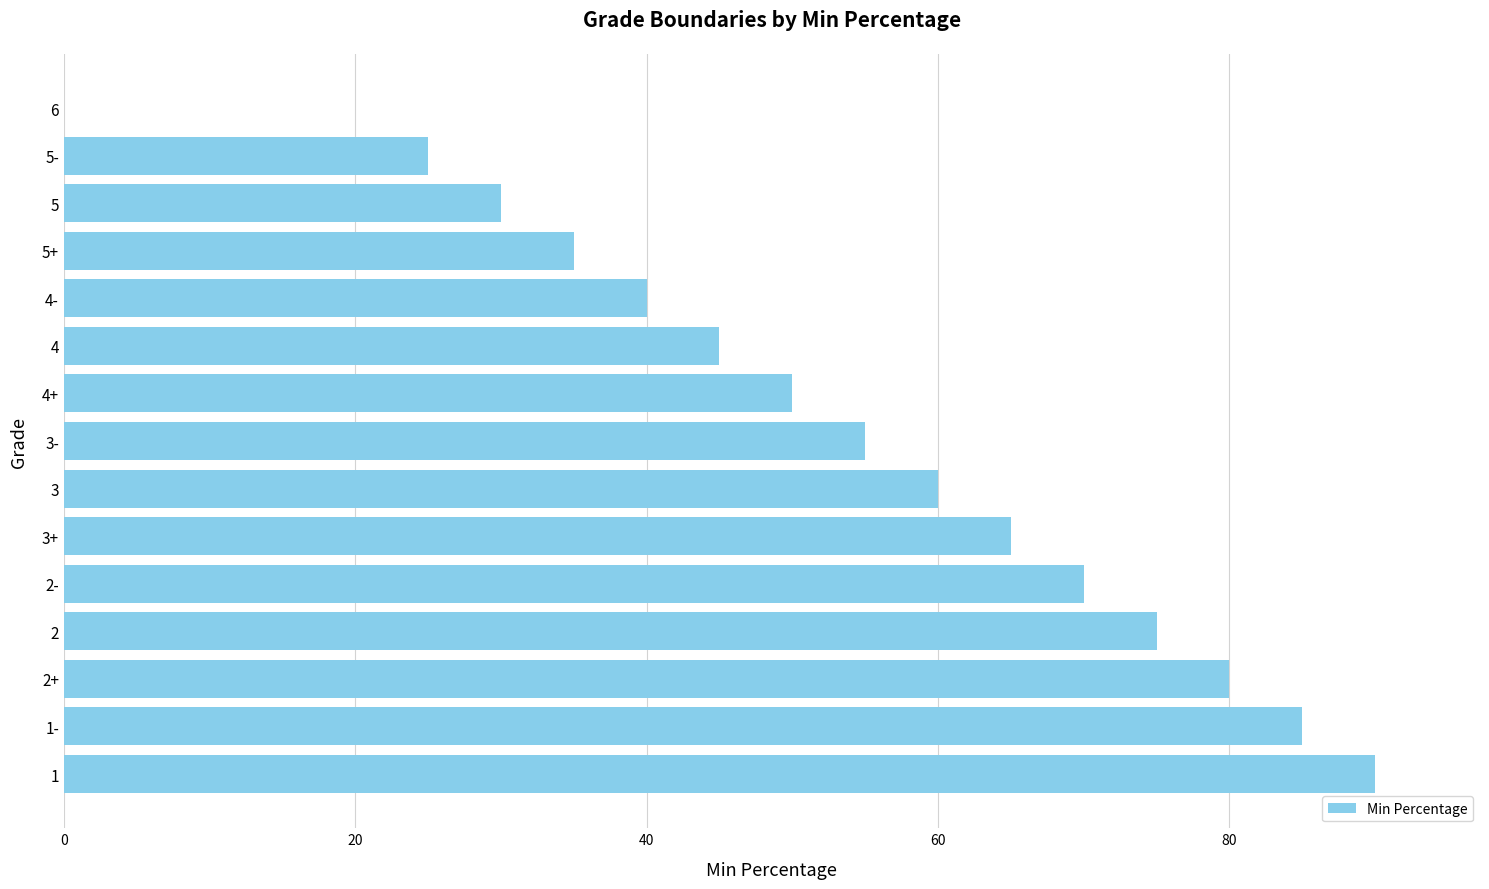

Reading top to bottom, extract all data points from this chart.

6=0	5-=25	5=30	5+=35	4-=40	4=45	4+=50	3-=55	3=60	3+=65	2-=70	2=75	2+=80	1-=85	1=90